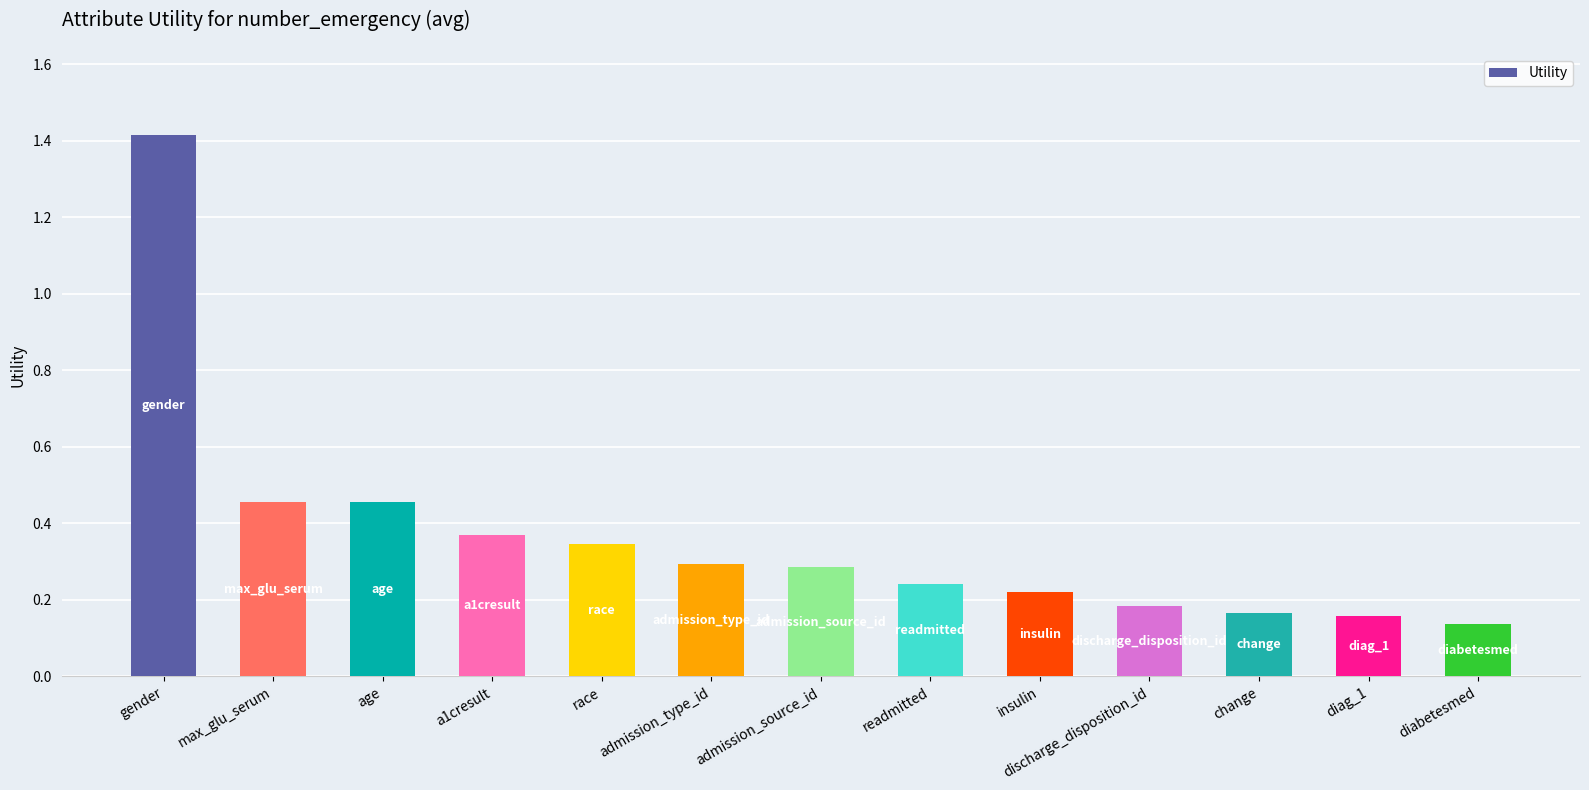

The chart shows a value of 0.1 at discharge_disposition_id. True or false?

False